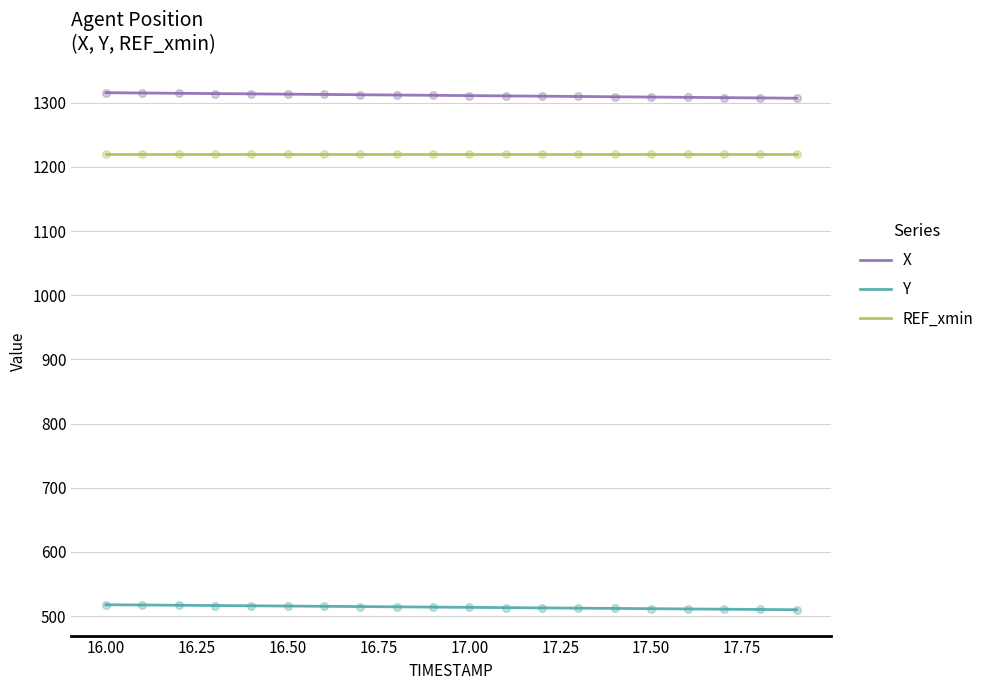

Which series has the largest total across all categories?

X